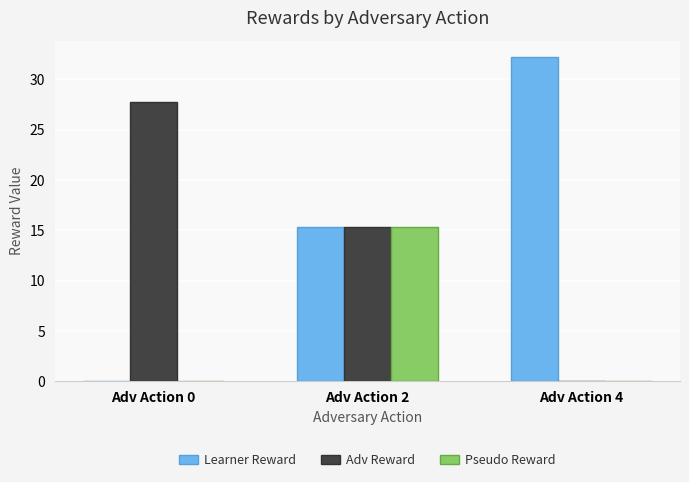

What is the approximate value of Learner Reward at Adv Action 2?

15.3